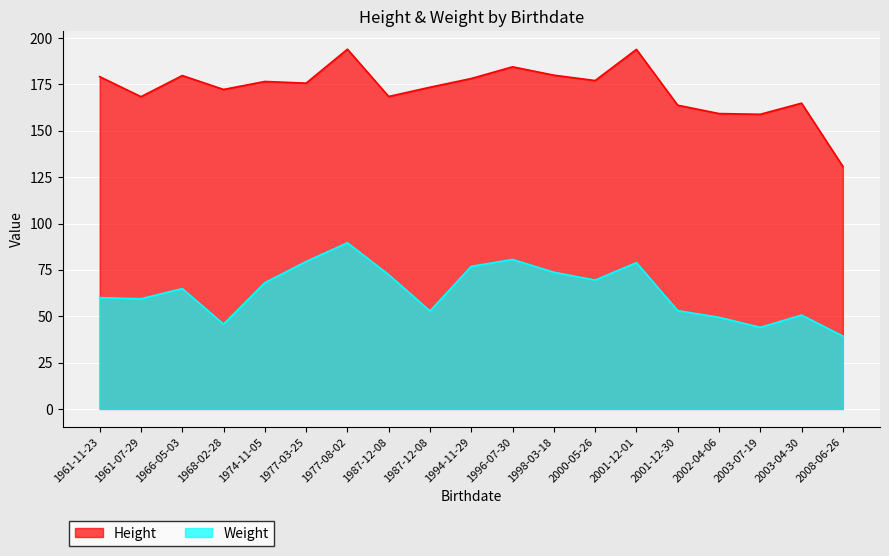

True or false: Weight and Height intersect in this chart.

False